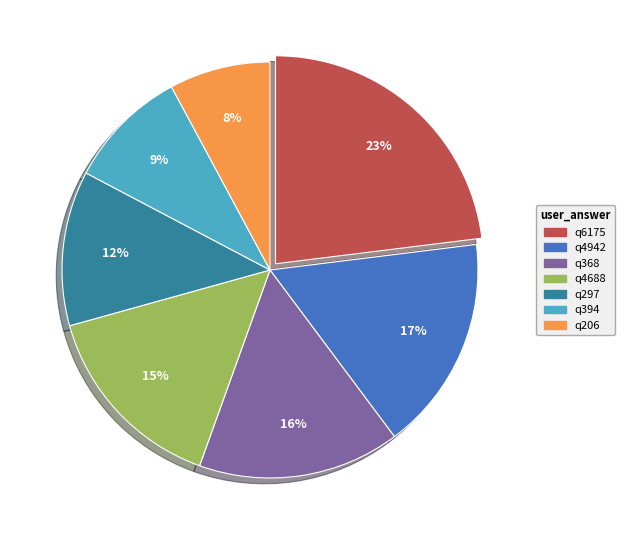

How many segments does this pie chart have?

7